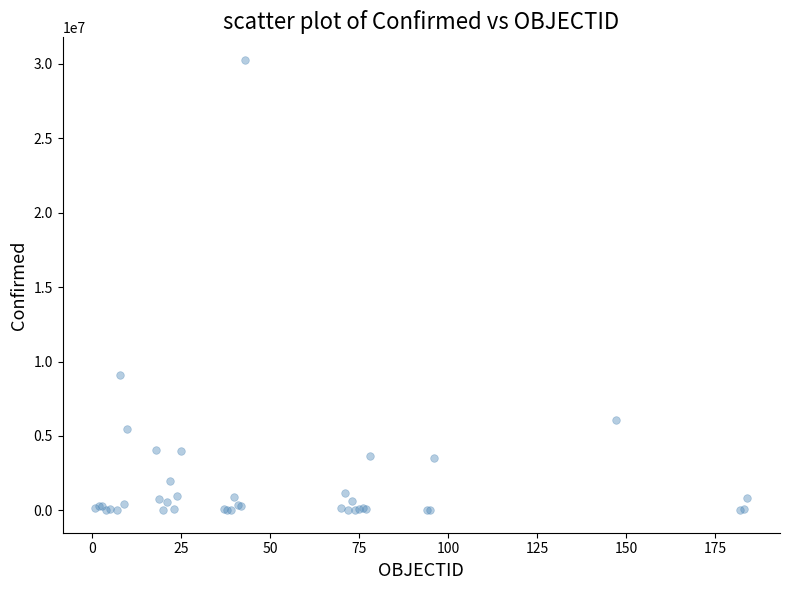

What Y value in the scatter plot is closest to 15141334?

9060923